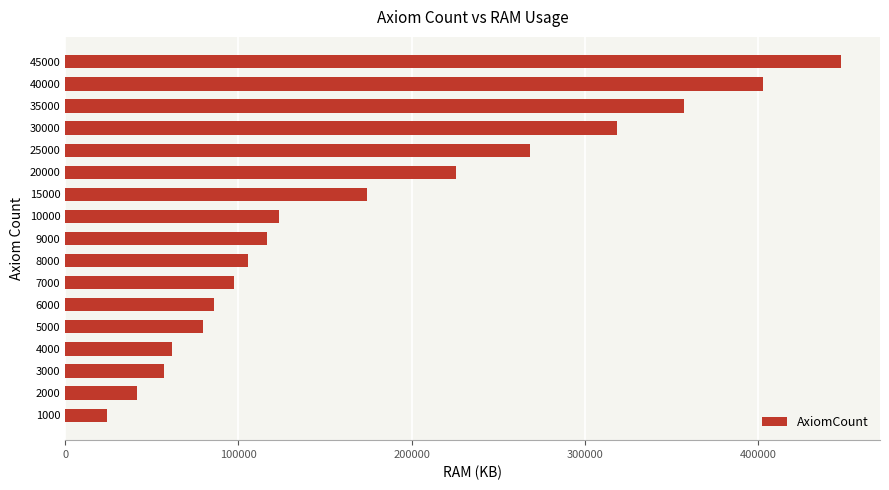

What is the difference between the second highest and second lowest values?

361230